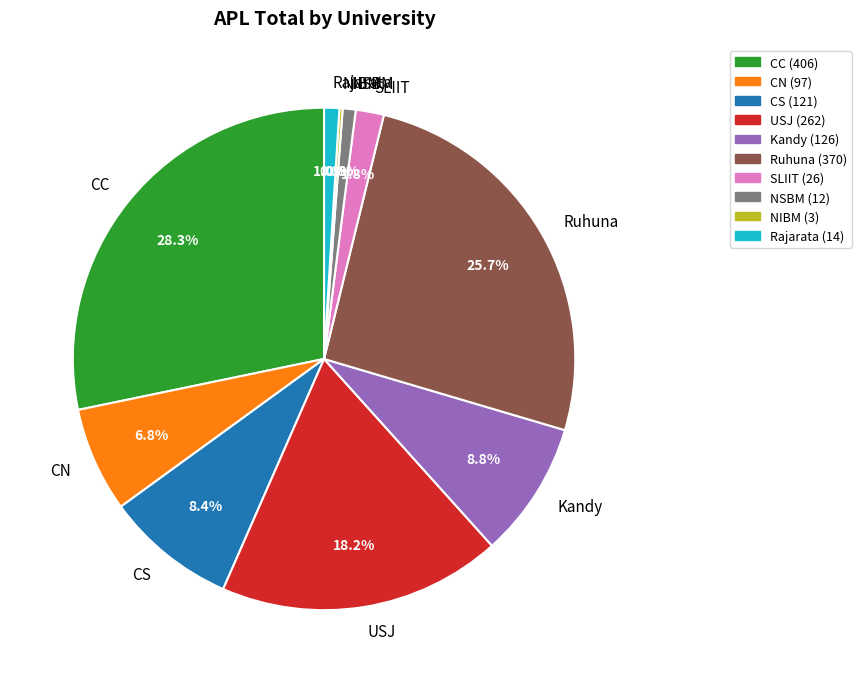

True or false: Ruhuna accounts for 26% of the total.

True